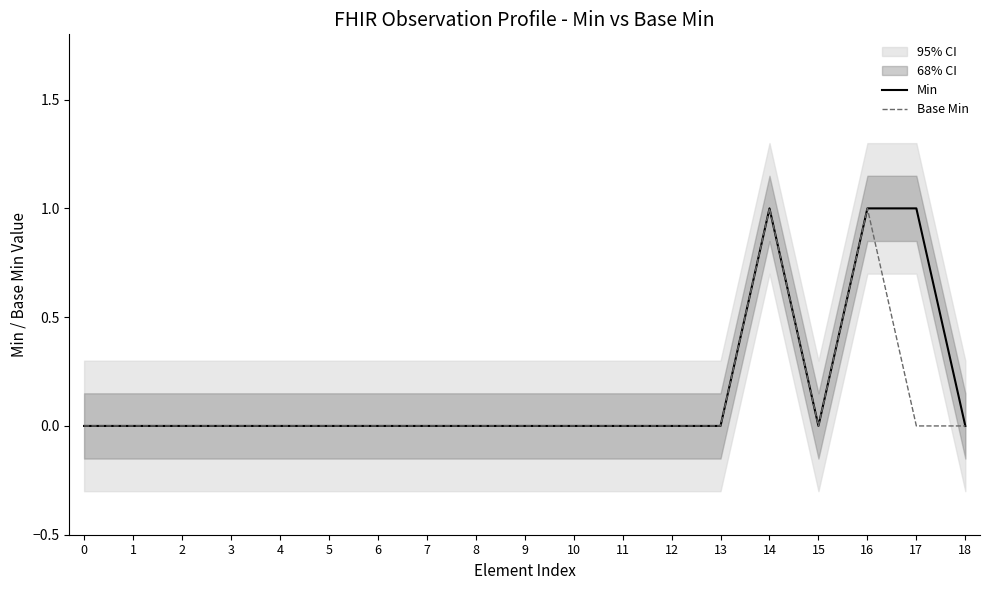

How many data points in Min are above 0?

3